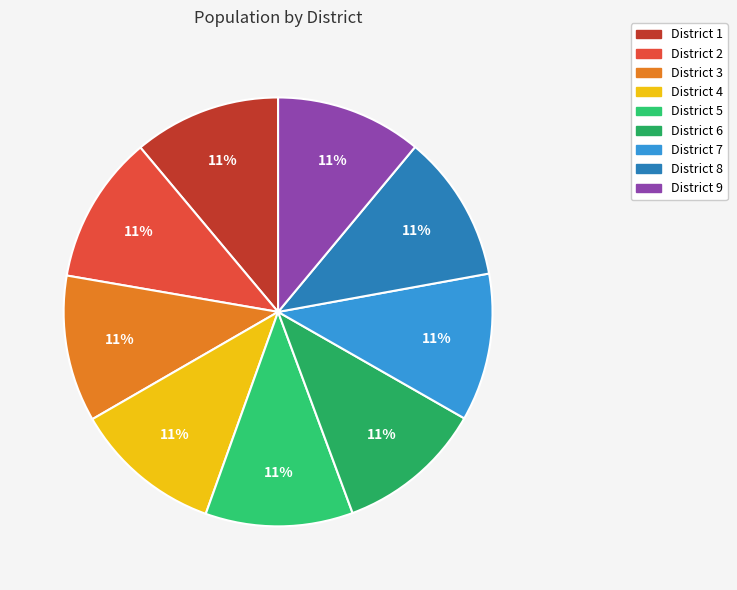

Between District 4 and District 6, which is larger?

District 4